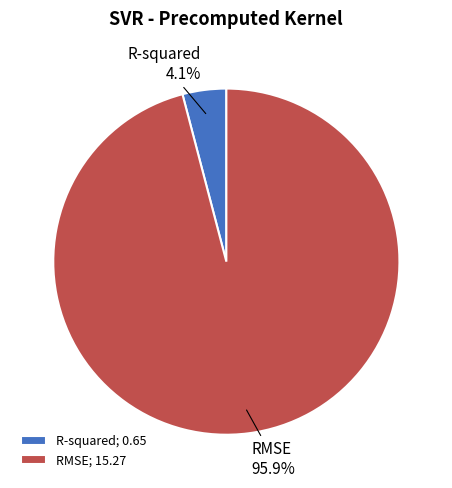

To the nearest percent, what is the average slice percentage?

50%